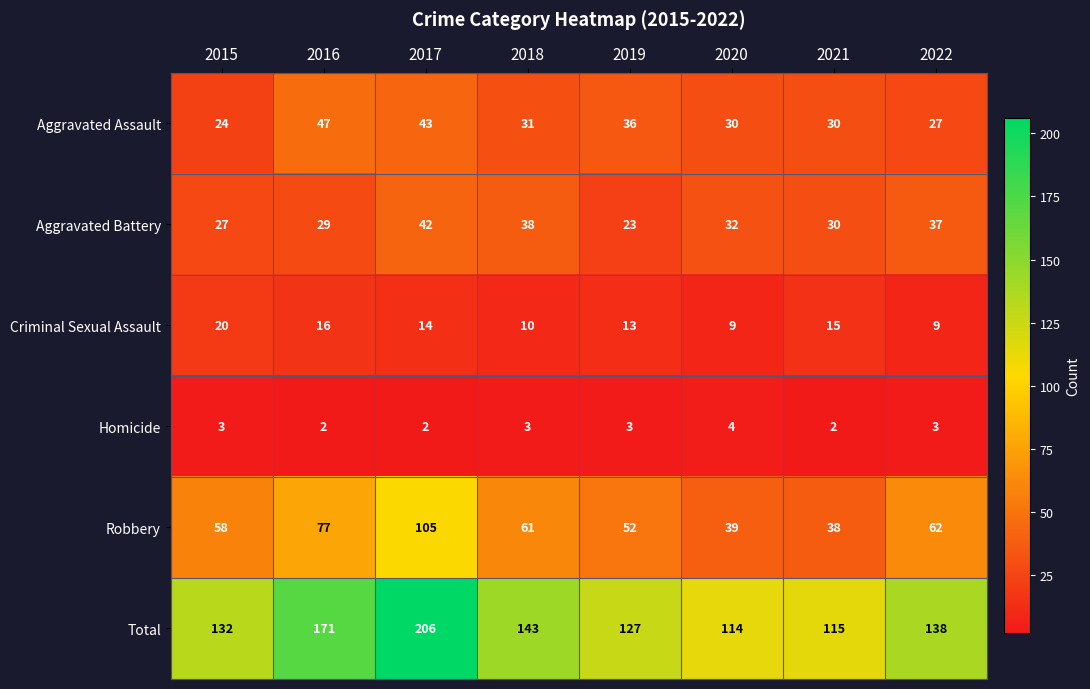

The Aggravated Battery series shows 34 at 2019. True or false?

False